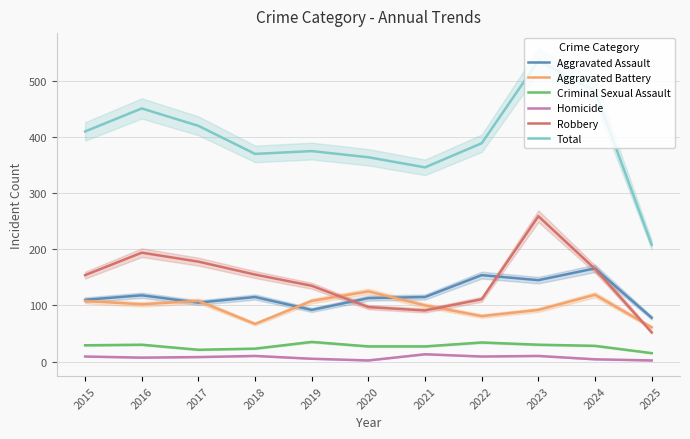

Reading right to left, transcribe all the data shown in this chart.

Aggravated Assault: 78	166	145	154	115	113	92	115	105	118	110
Aggravated Battery: 61	119	92	81	100	125	108	67	108	102	108
Criminal Sexual Assault: 15	28	30	34	27	27	35	23	21	30	29
Homicide: 2	4	10	9	13	2	5	10	8	7	9
Robbery: 52	165	259	111	91	97	135	155	178	194	154
Total: 208	482	536	389	346	364	375	370	420	451	410